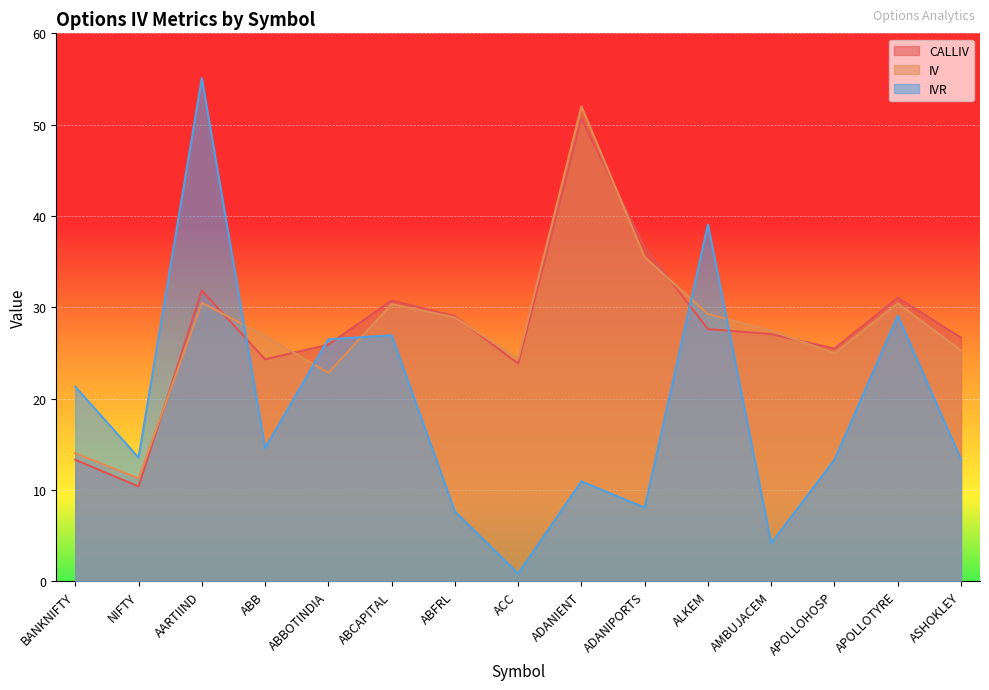

What are all the series names shown in the legend?

CALLIV, IV, IVR